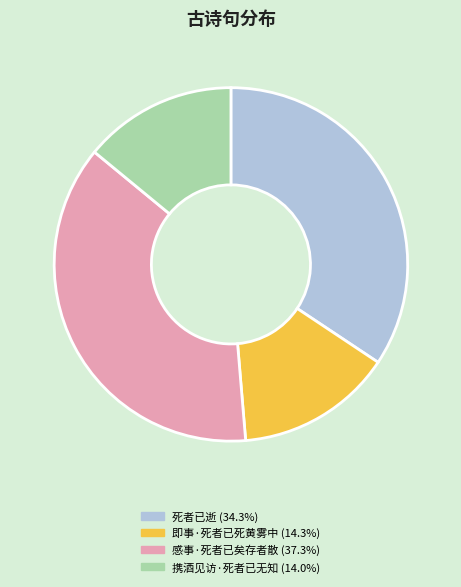

Is the sum of 携酒见访·死者已无知 and 感事·死者已矣存者散 greater than half?

Yes